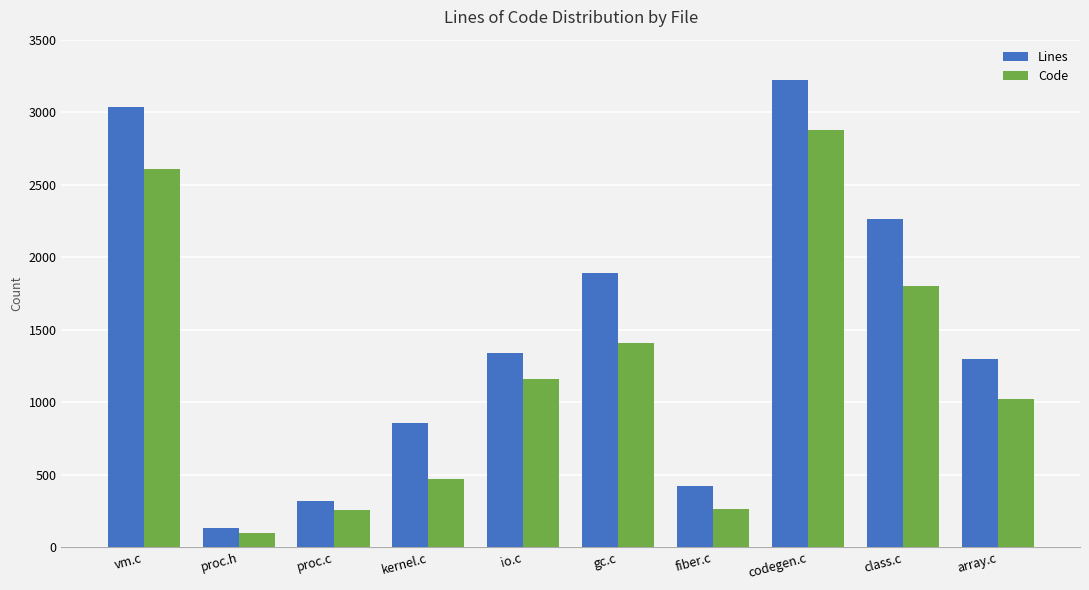

Read the Code value at vm.c, to the nearest 10.

2610